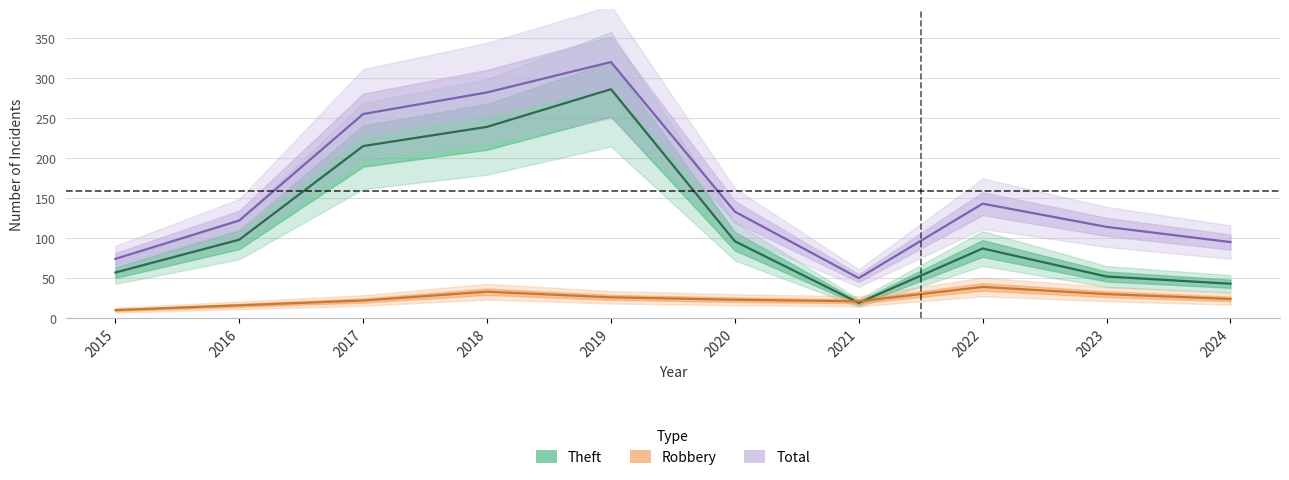

List the series in order of their overall mean, lowest first.

Robbery, Theft, Total